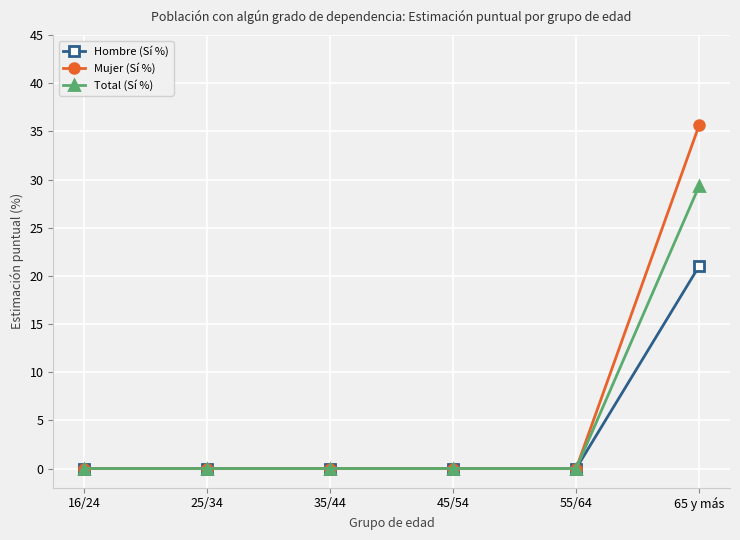

Reading left to right, transcribe all the data shown in this chart.

Hombre (Sí %): 0.0	0.0	0.0	0.0	0.0	21.0
Mujer (Sí %): 0.0	0.0	0.0	0.0	0.0	35.7
Total (Sí %): 0.0	0.0	0.0	0.0	0.0	29.4